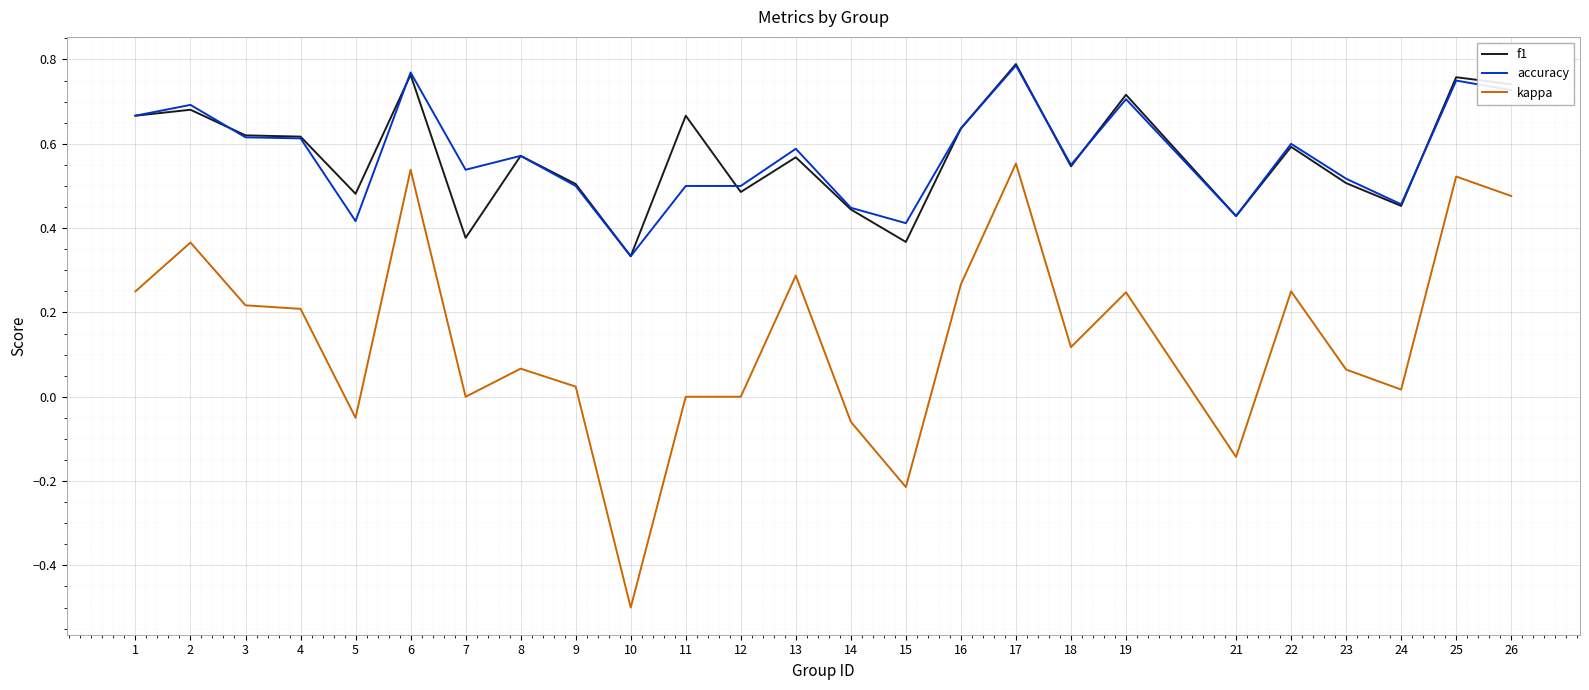

True or false: kappa and f1 cross at least once.

False